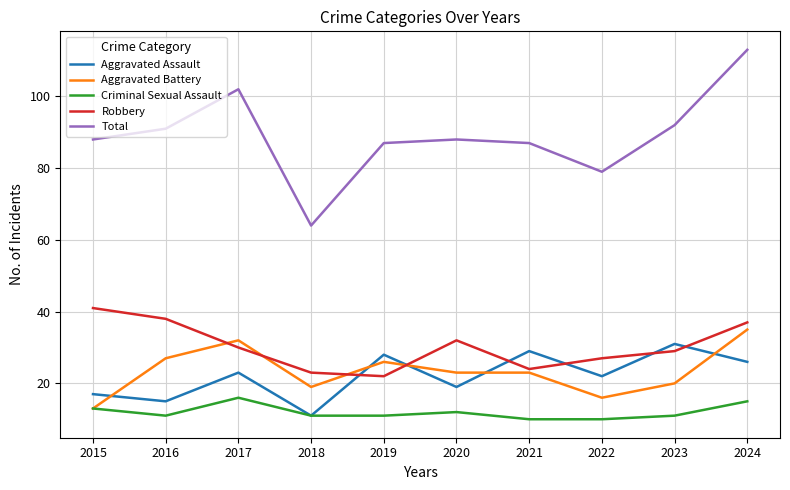

How many interior local peaks does the Criminal Sexual Assault series have?

2